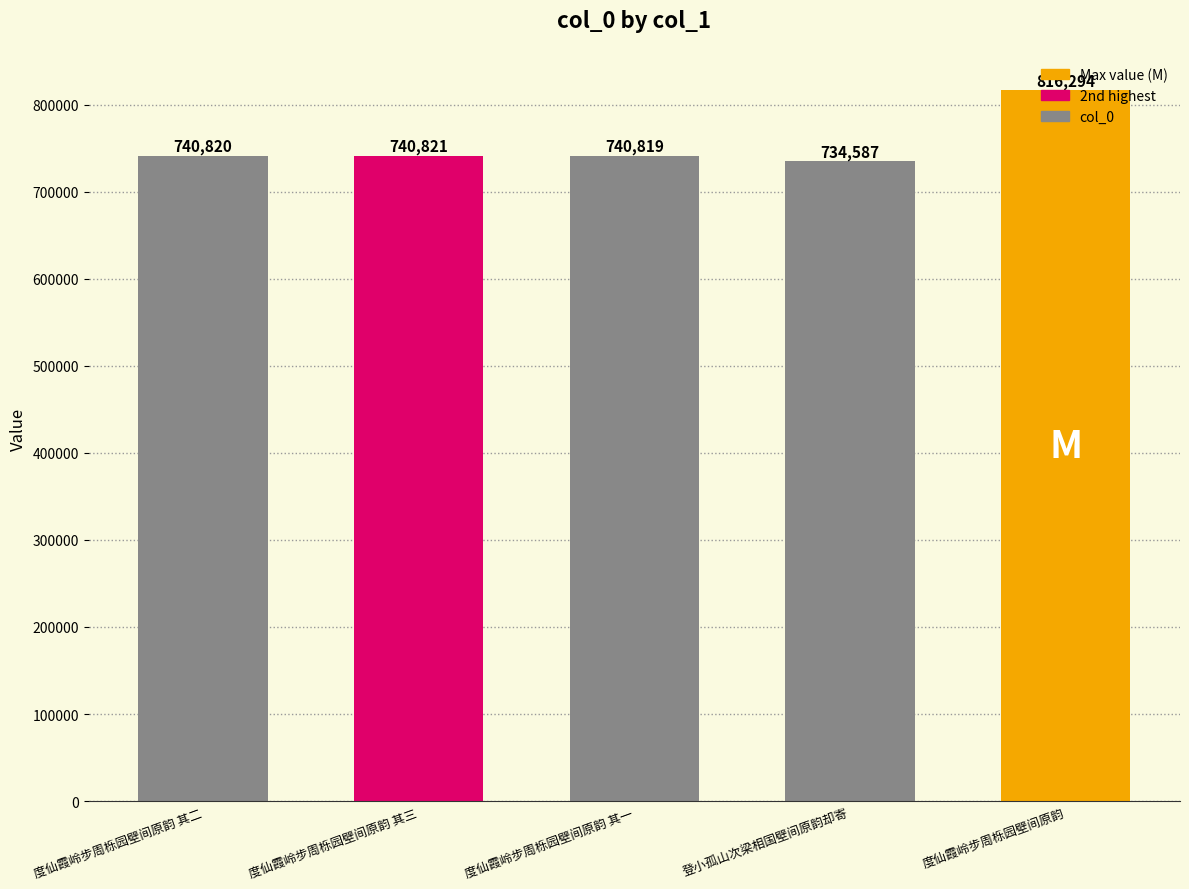

True or false: the data shows 1131410 at 度仙霞岭步周栎园壁间原韵 其二.

False